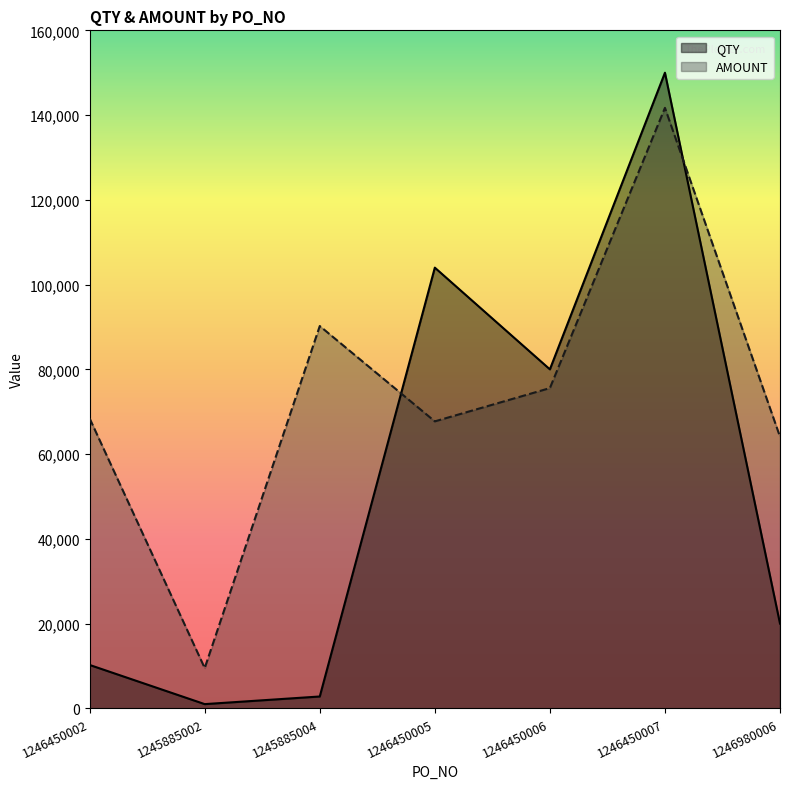

What are all the series names shown in the legend?

QTY, AMOUNT